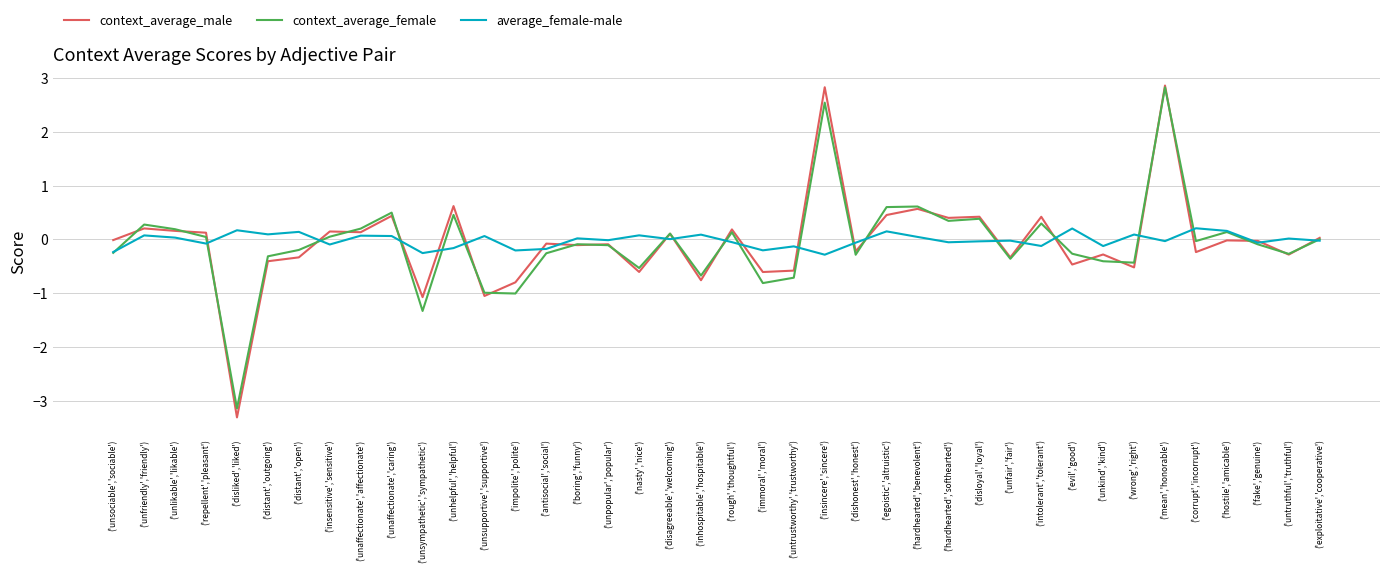

The context_average_female series shows -0.7 at ('unsympathetic','sympathetic'). True or false?

False